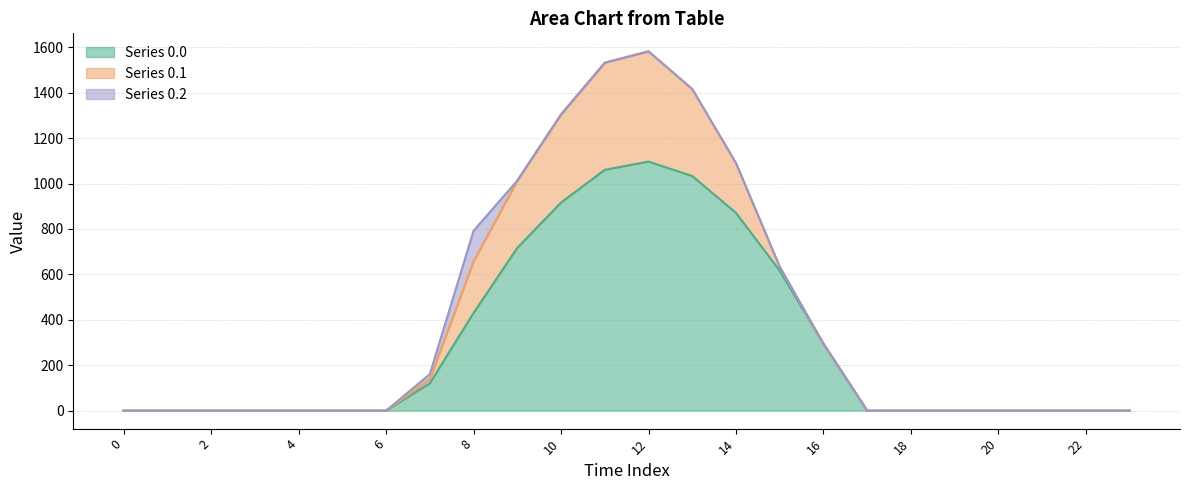

True or false: row_0 has more than 1 interior local peaks.

False